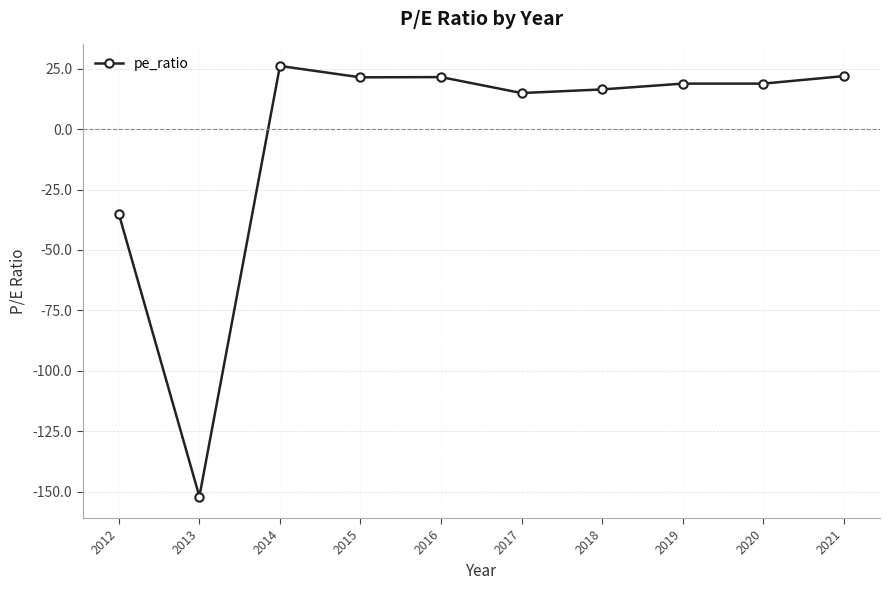

What is the difference between the values at 2017 and 2014?

11.2